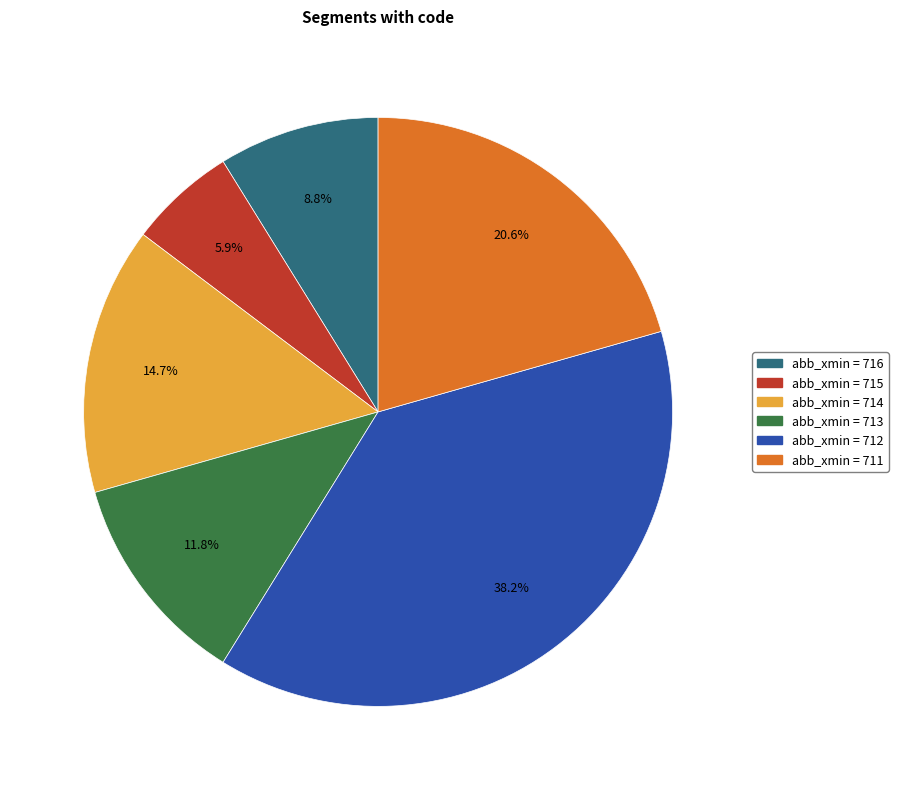

Which category has the smallest portion of the pie?

abb_xmin = 715